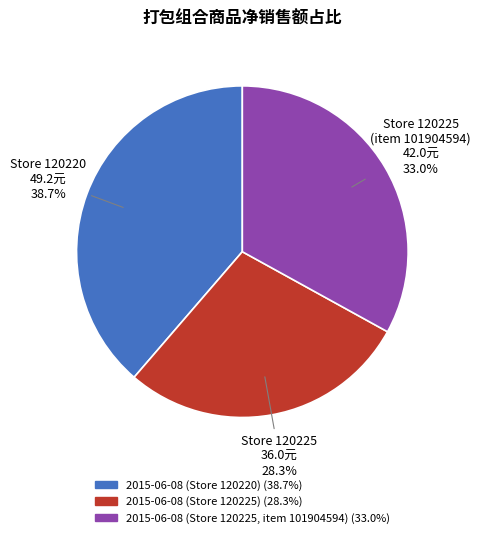

How many segments does this pie chart have?

3